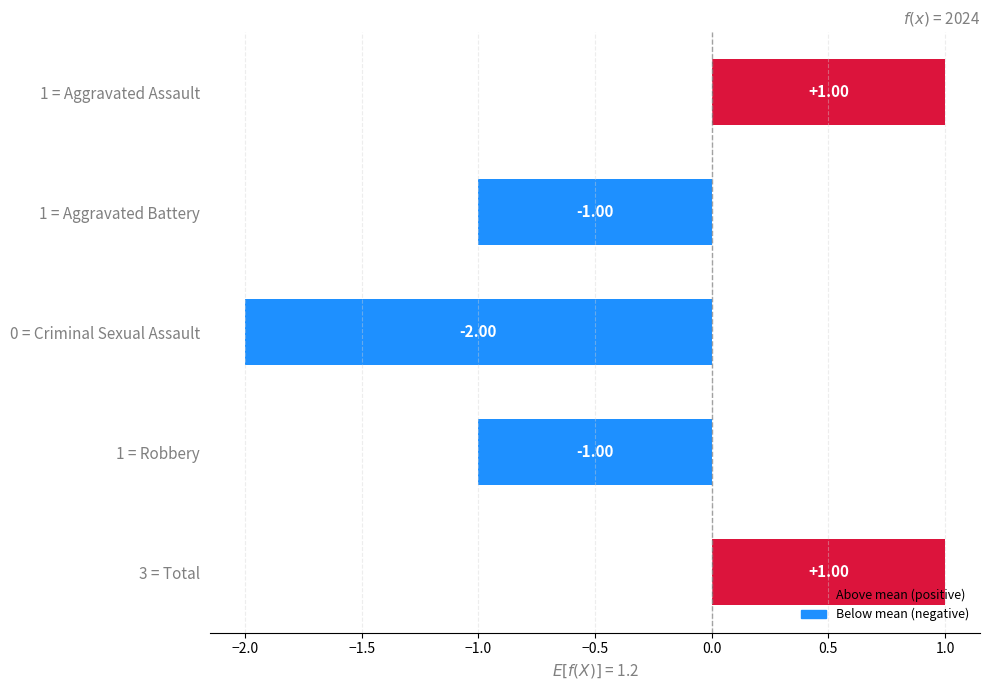

What is the difference between the values at 0 = Criminal Sexual Assault and 3 = Total?

3